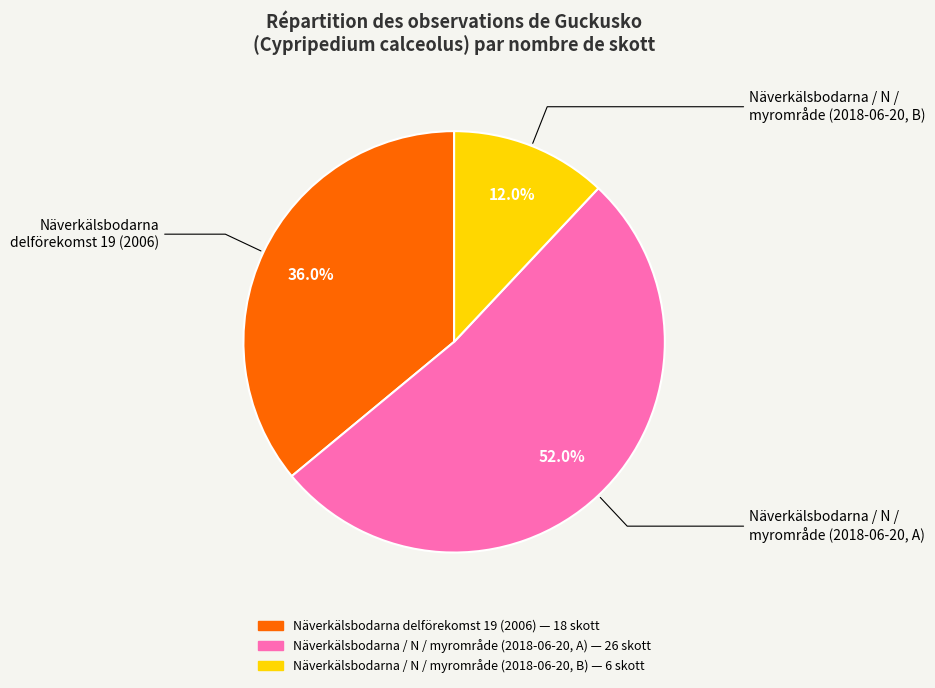

Is there a majority slice in this chart?

Yes